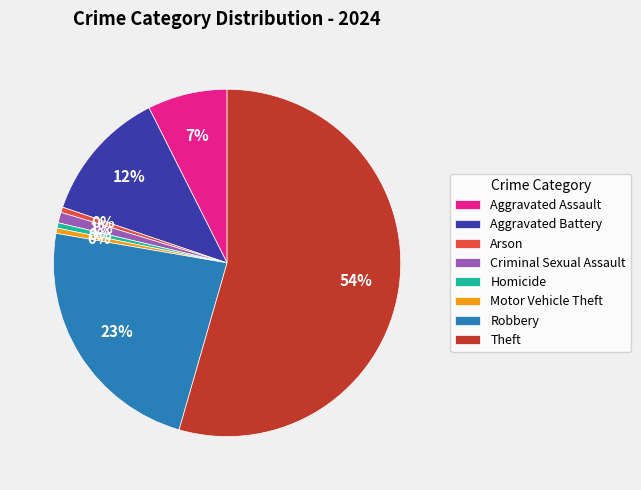

Which category has the biggest portion of the pie?

Theft